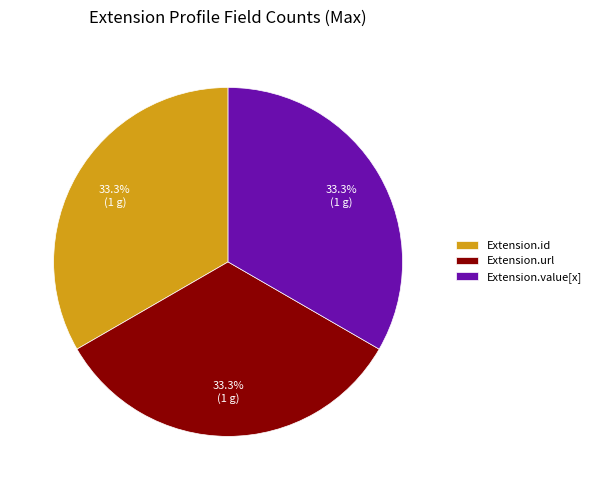

How many segments does this pie chart have?

3